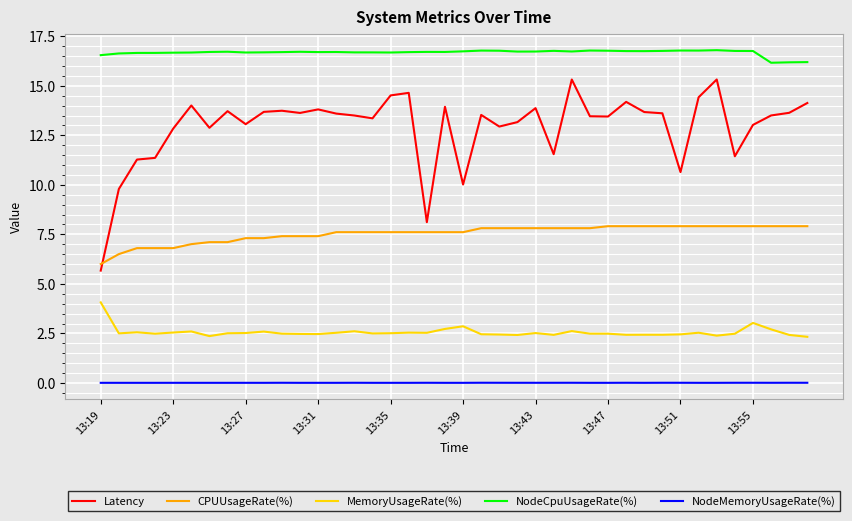

List the series in order of their peak value, highest first.

NodeCpuUsageRate(%), Latency, CPUUsageRate(%), MemoryUsageRate(%), NodeMemoryUsageRate(%)